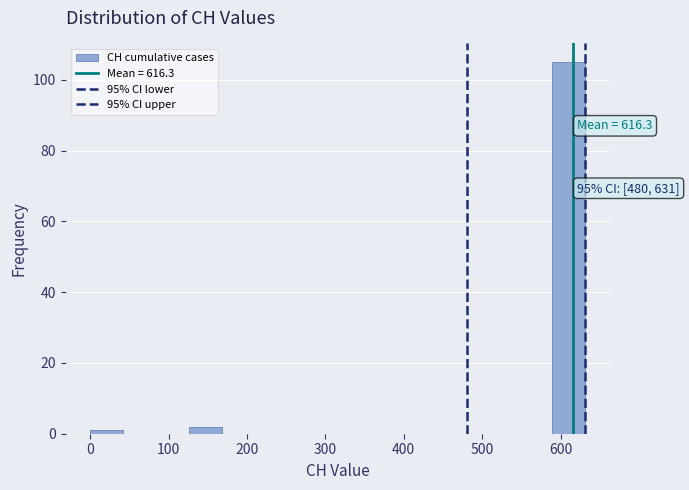

Over which range of the x-axis is the bar tallest?

590 to 630